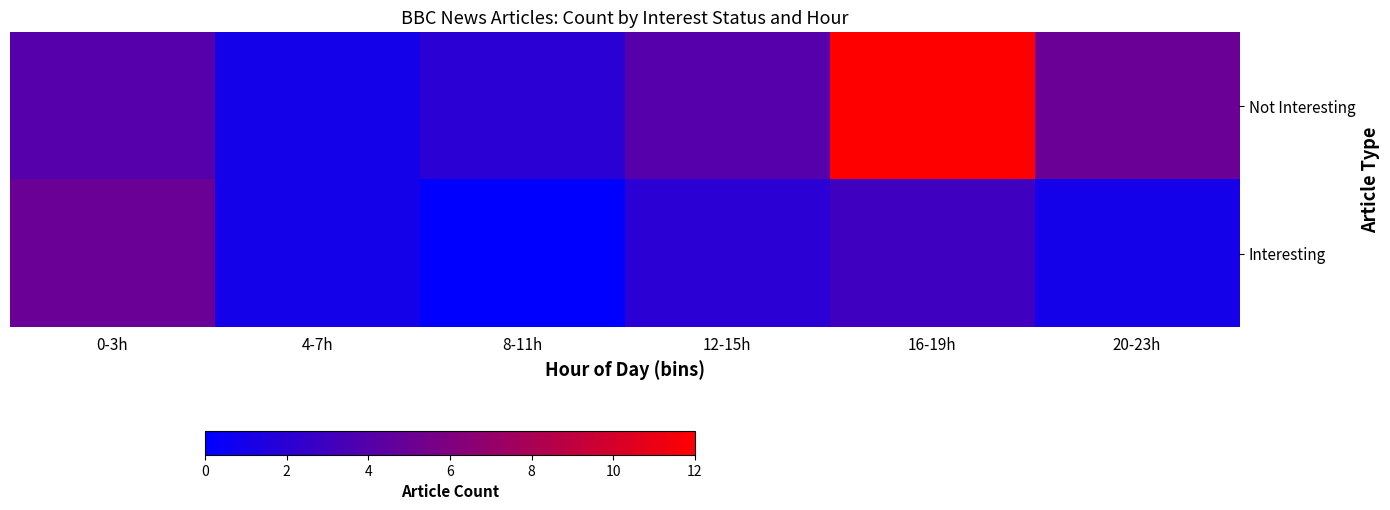

Between 20-23h and 4-7h, which is larger?

20-23h